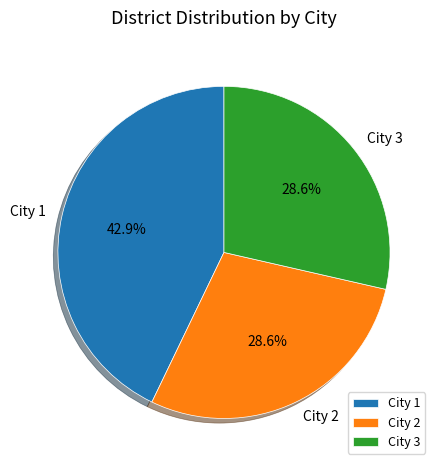

Combined, do City 2 and City 1 account for over 50%?

Yes